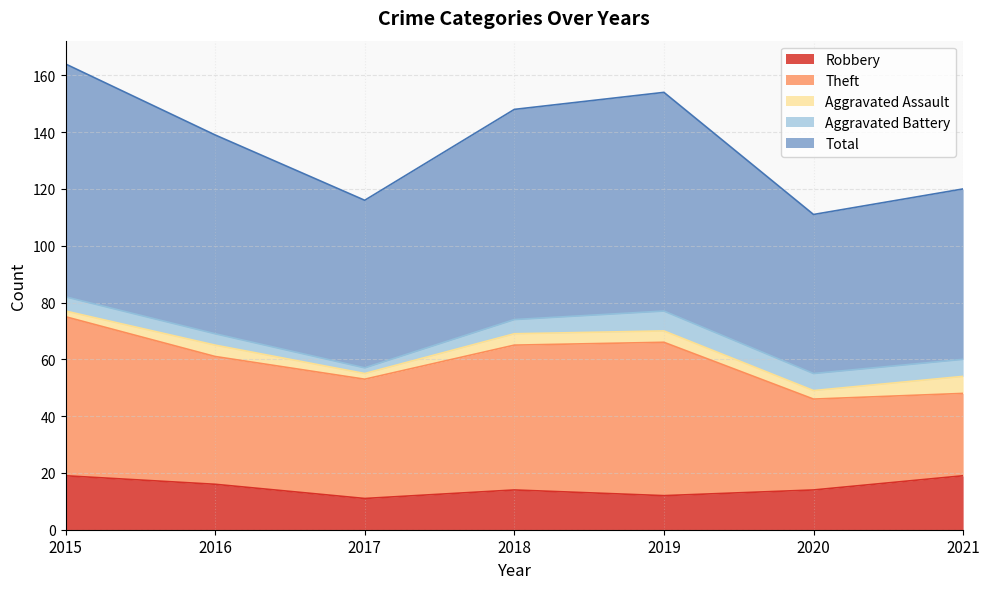

What is the sum of all Theft values?

309